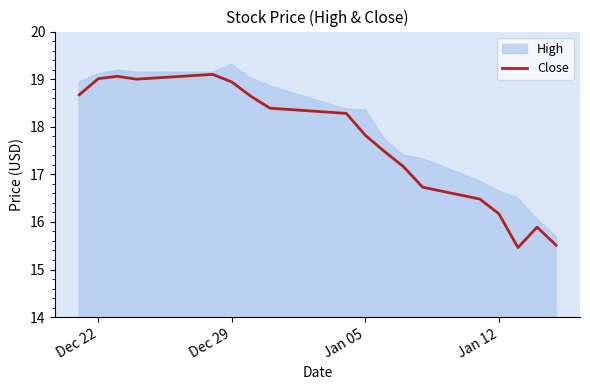

How many lines are shown in the chart?

1